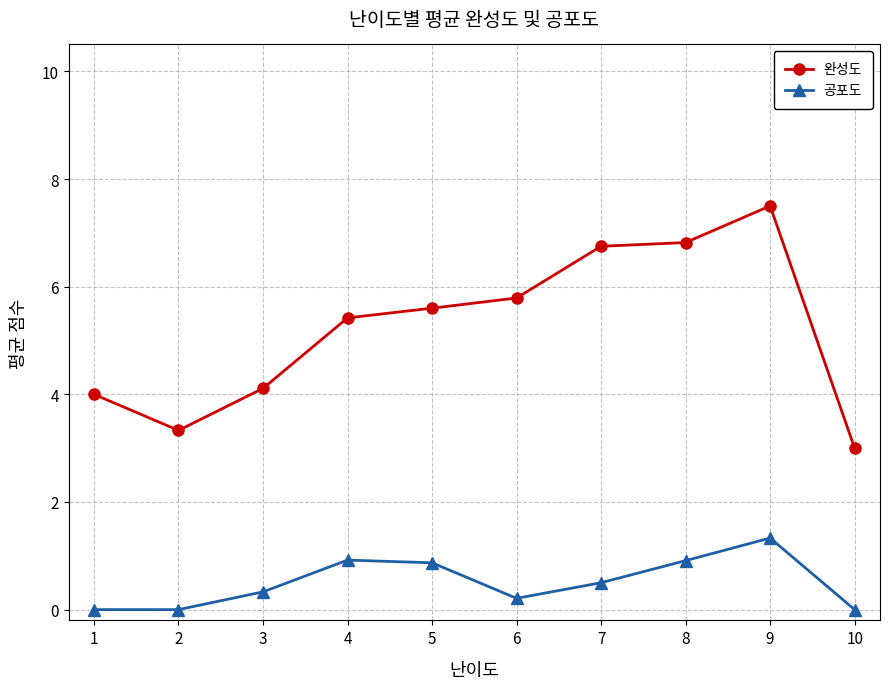

How many lines are shown in the chart?

2